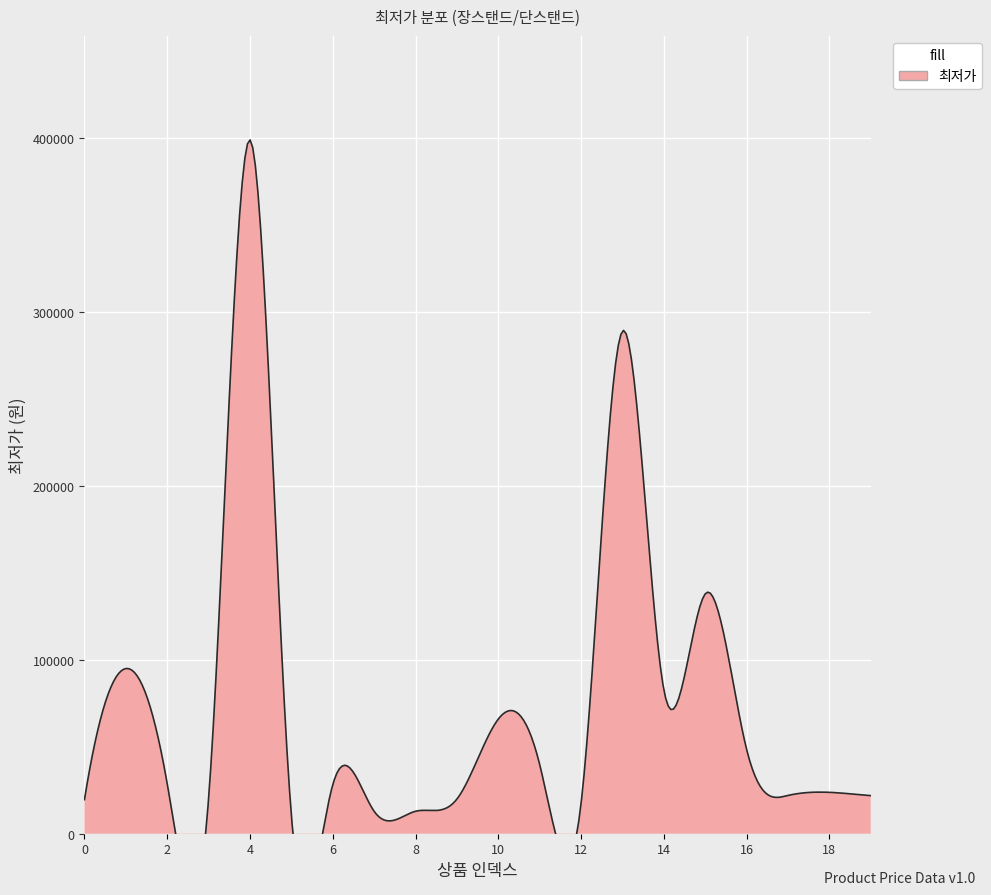

Which category has the lowest value across all series?

5